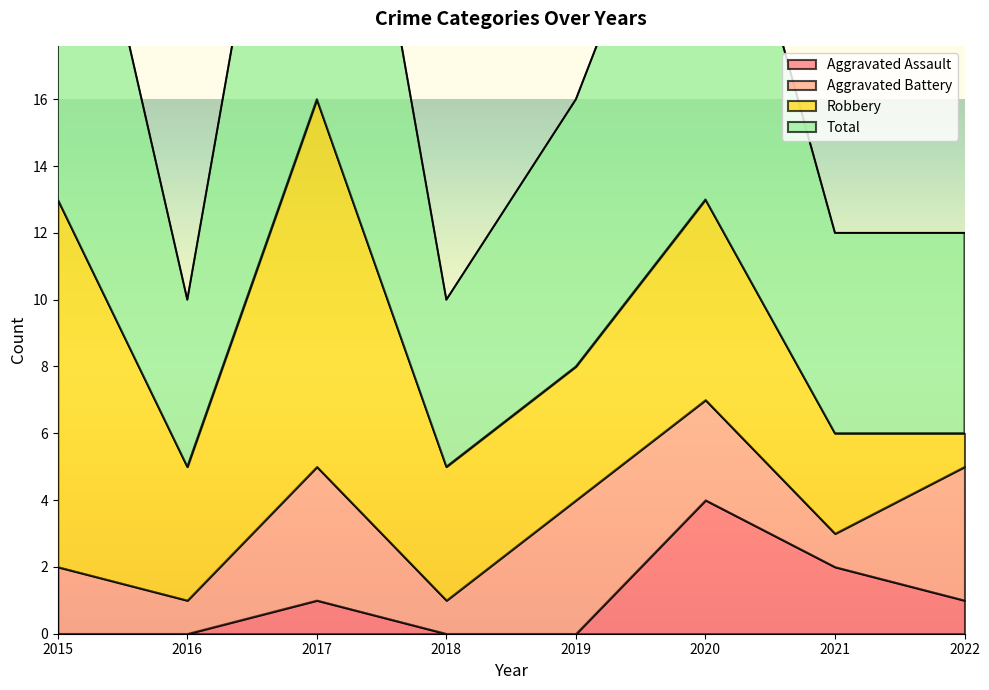

What is the maximum value for Aggravated Assault?

4